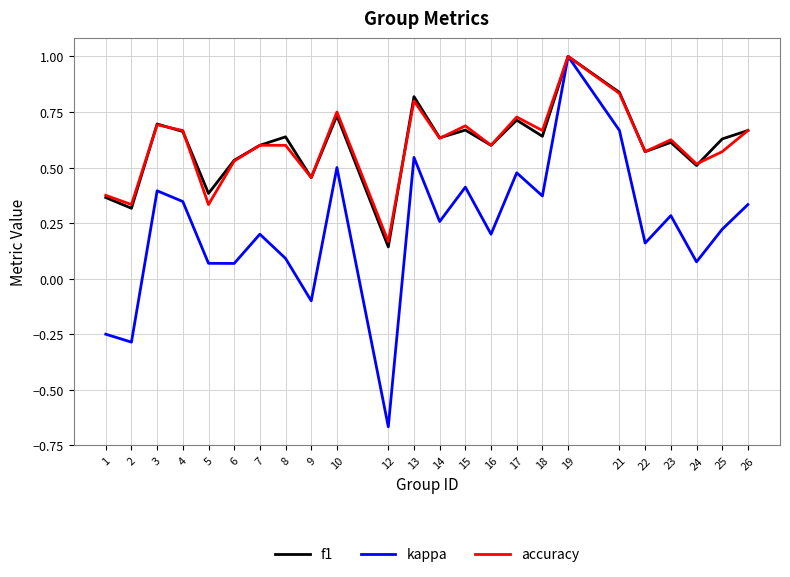

Is the value of kappa at 17 greater than the value of accuracy at 5?

Yes